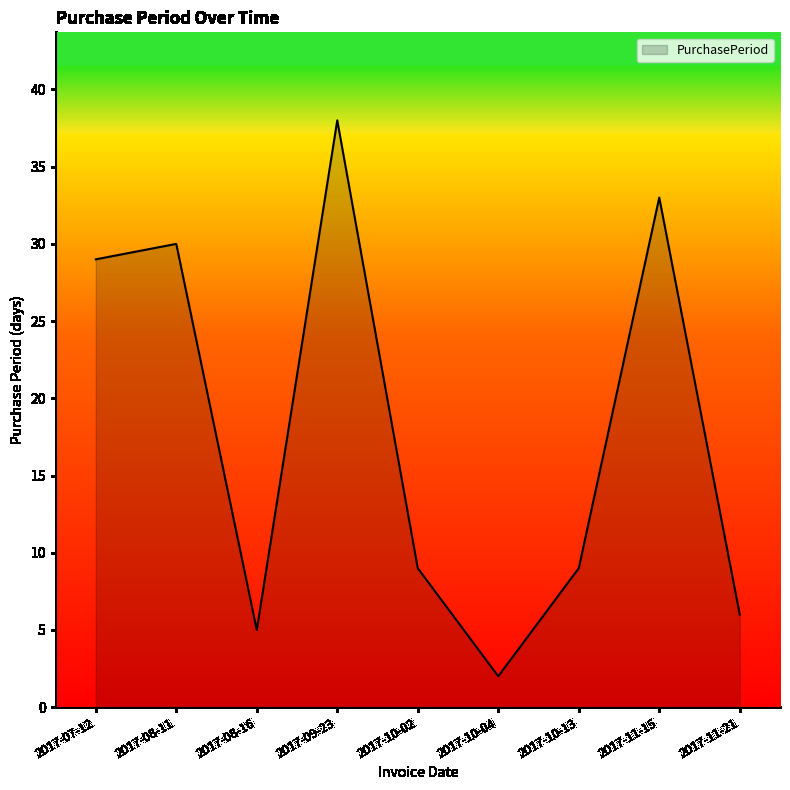

What is the smallest value displayed?

2